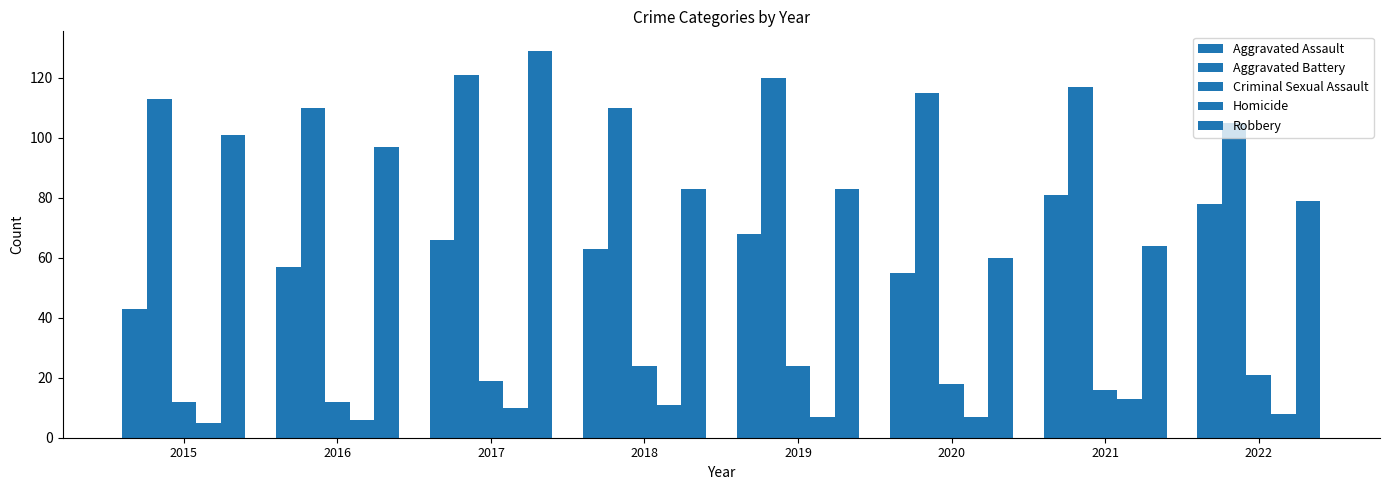

Is the value of Aggravated Assault at 2017 greater than the value of Criminal Sexual Assault at 2019?

Yes